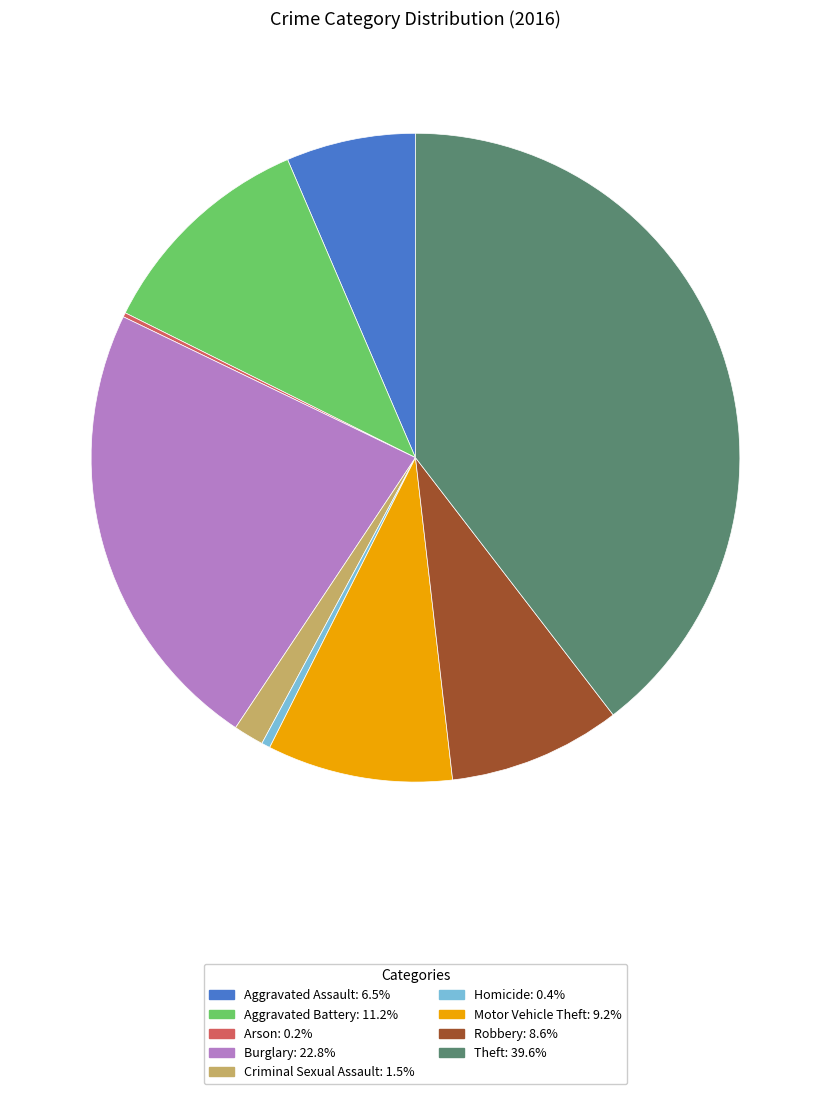

Is Robbery the majority of the pie?

No